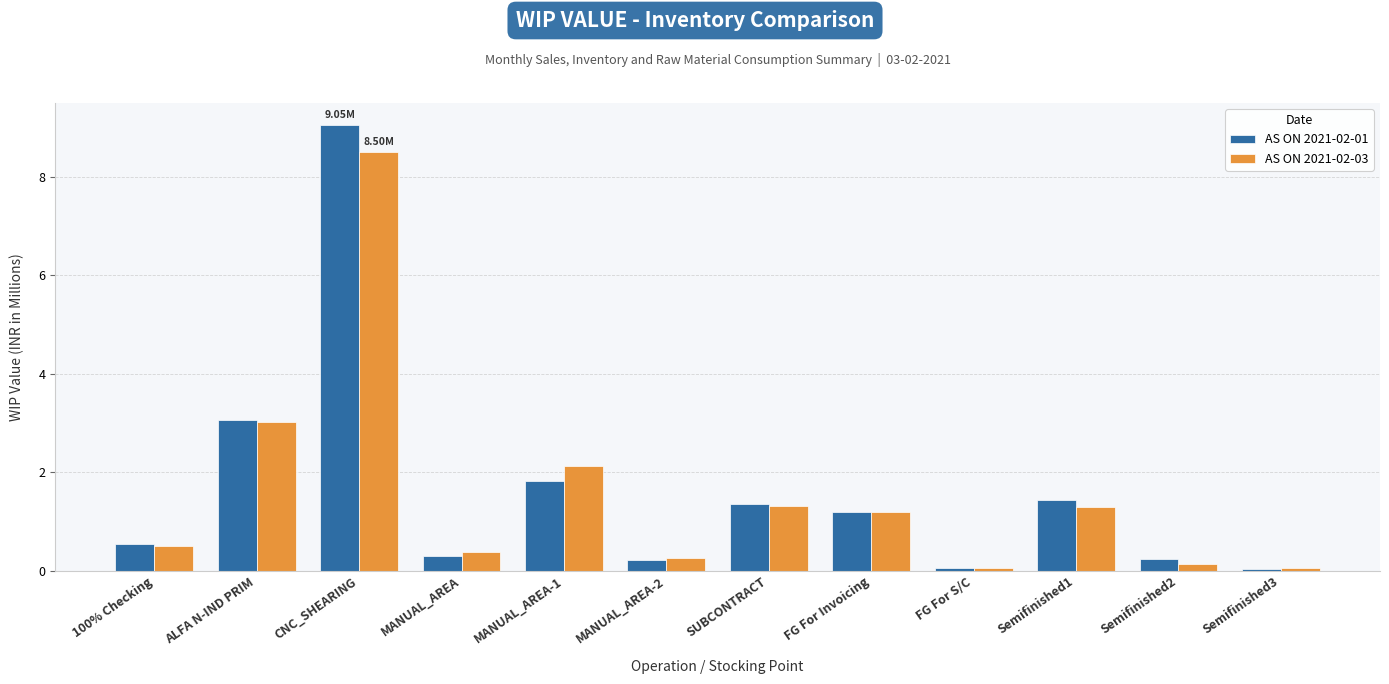

Where does the AS ON 2021-02-01 series first go above 1?

ALFA N-IND PRIM